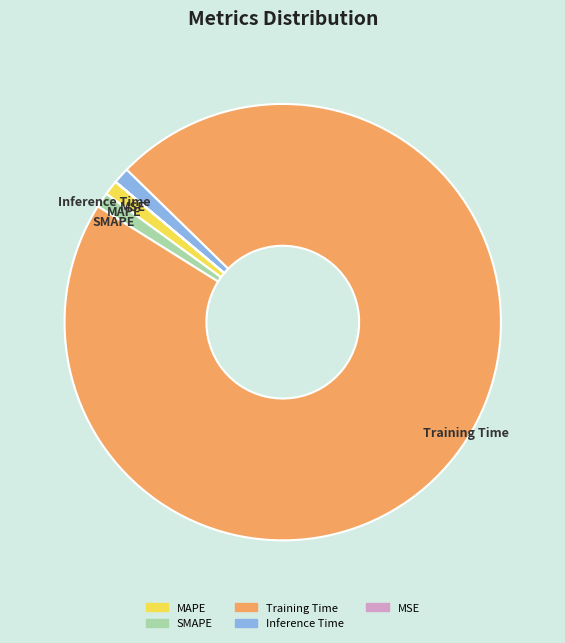

The MAPE slice represents 11% of the pie. True or false?

False